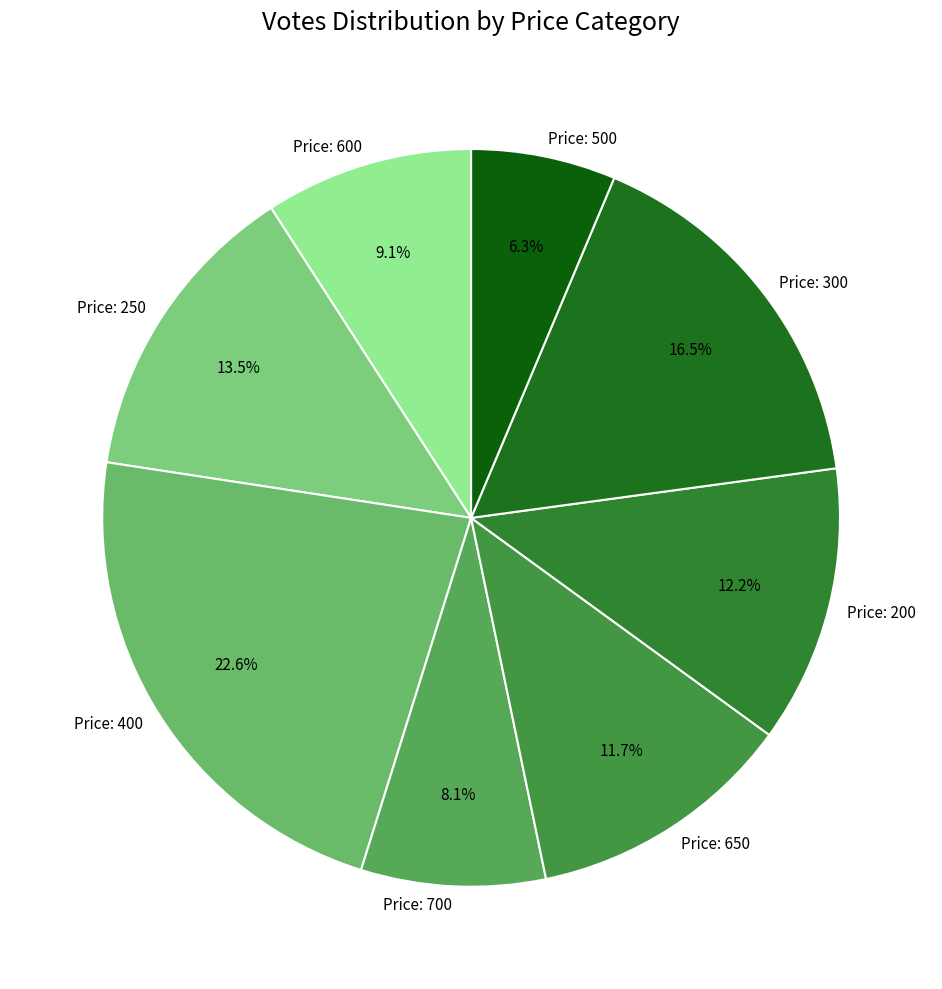

Which slice is the largest?

Price: 400